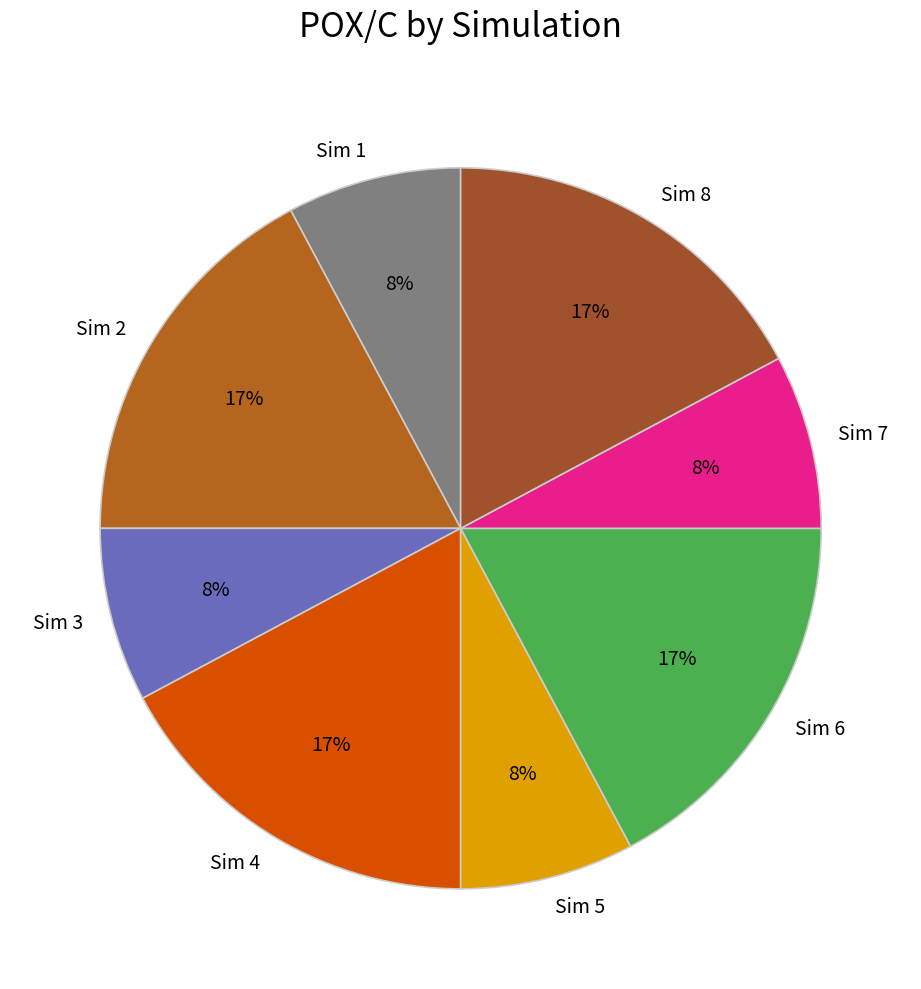

True or false: Sim 3 accounts for 22% of the total.

False